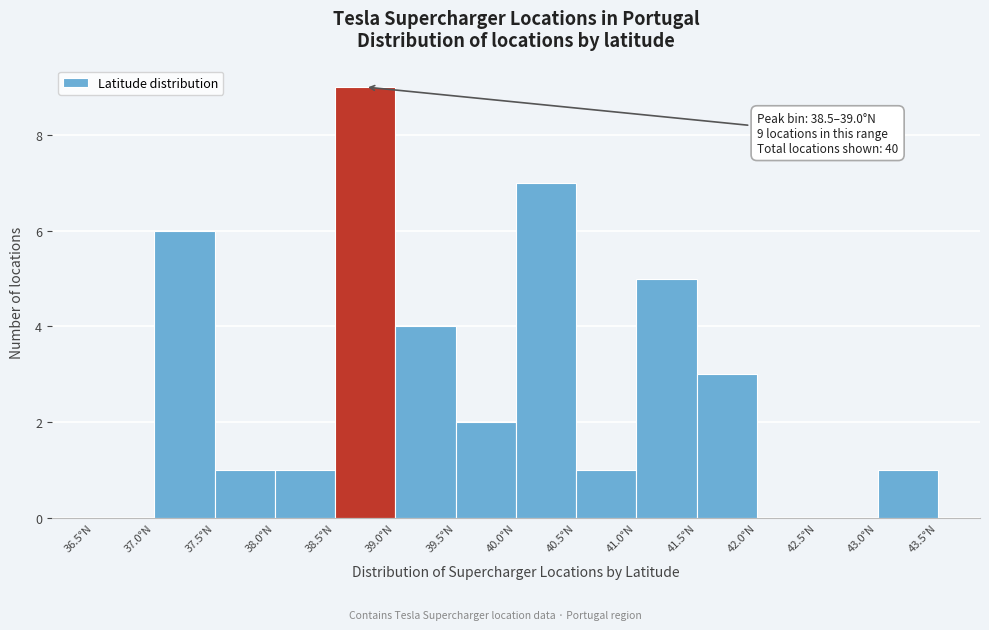

Over which range of the x-axis is the bar tallest?

38.5 to 39.0